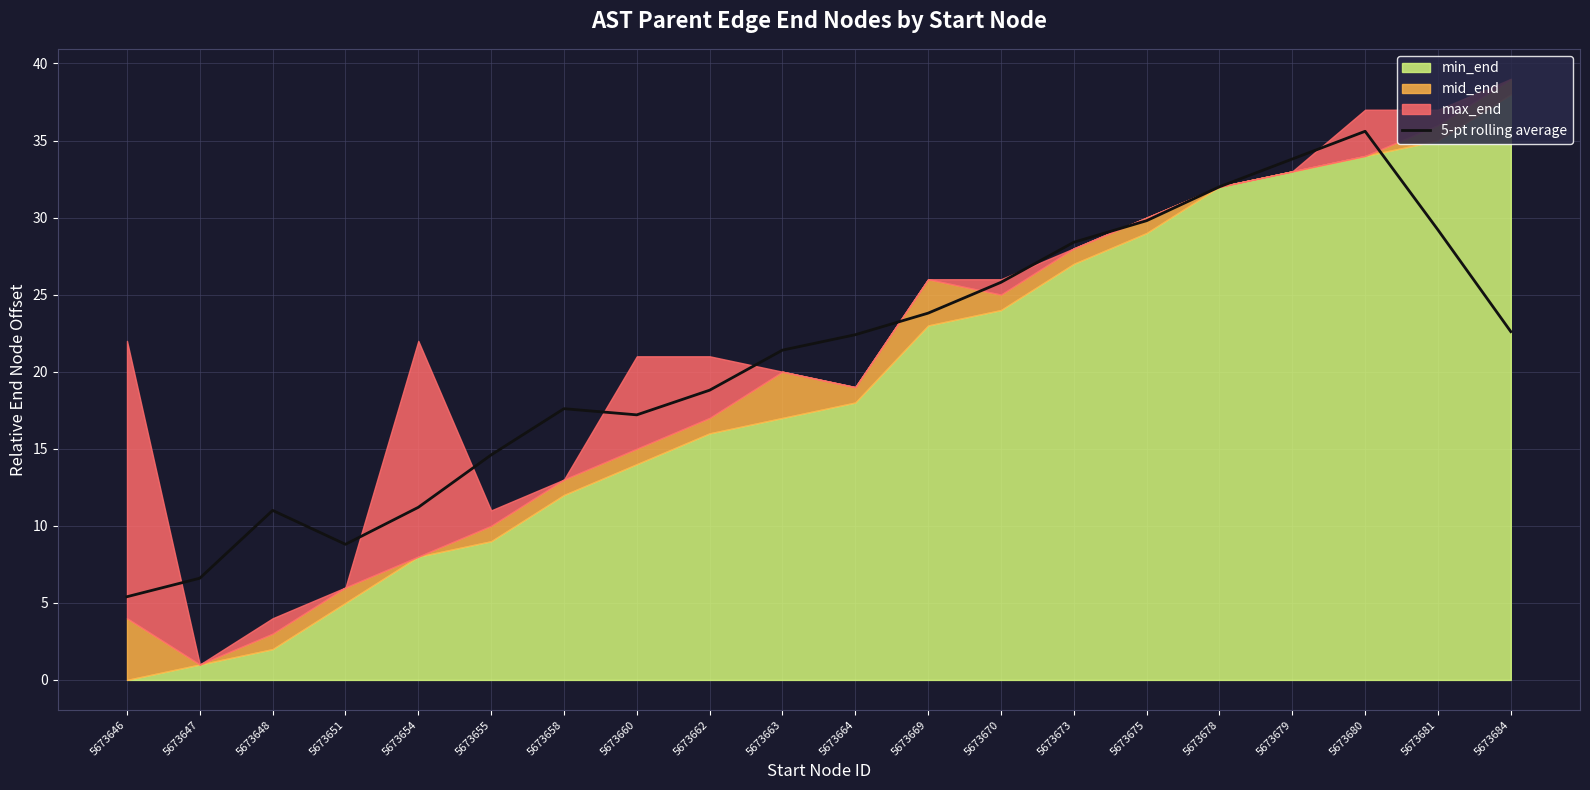

The 5-pt rolling average series shows 18.8 at 5673662. True or false?

True